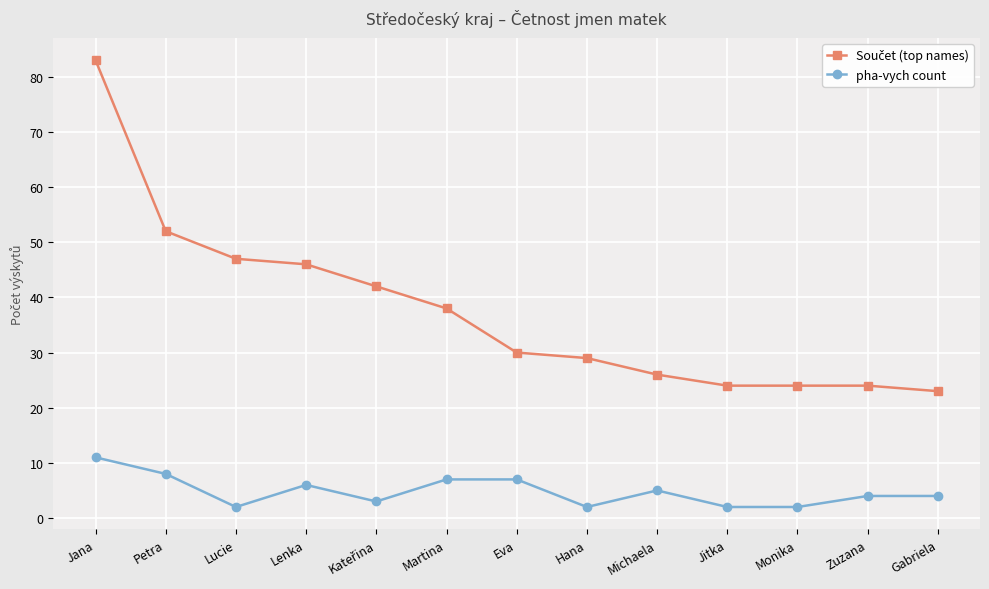

What is the total value across all series at Jitka?

26